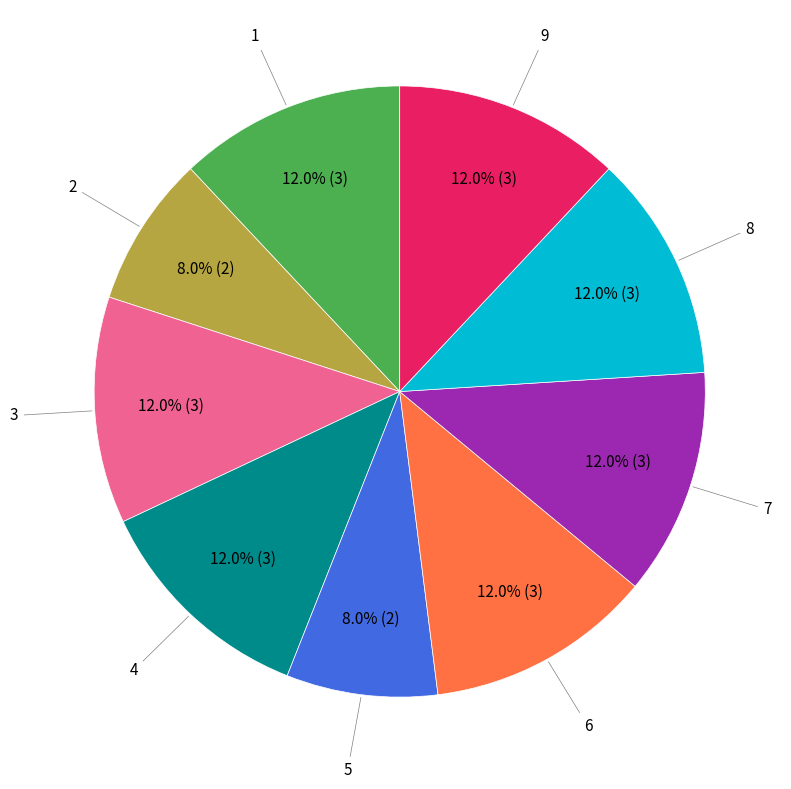

Does any single category account for the majority?

No